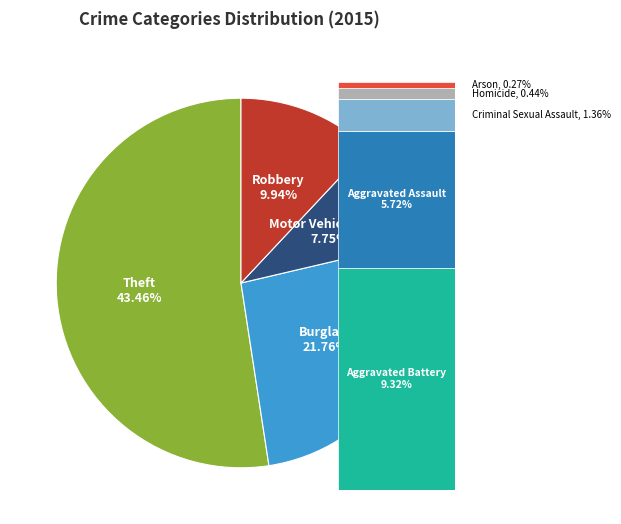

To the nearest percent, what is the difference between the Aggravated Battery and Theft slice percentages?

34%